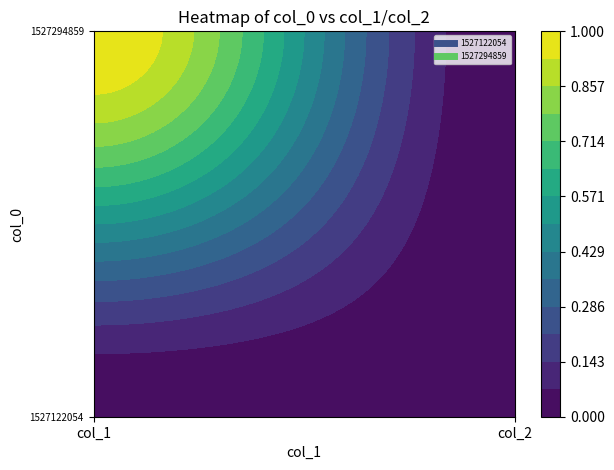

Reading left to right, transcribe all the data shown in this chart.

1527122054: 0	0
1527294859: 1	0